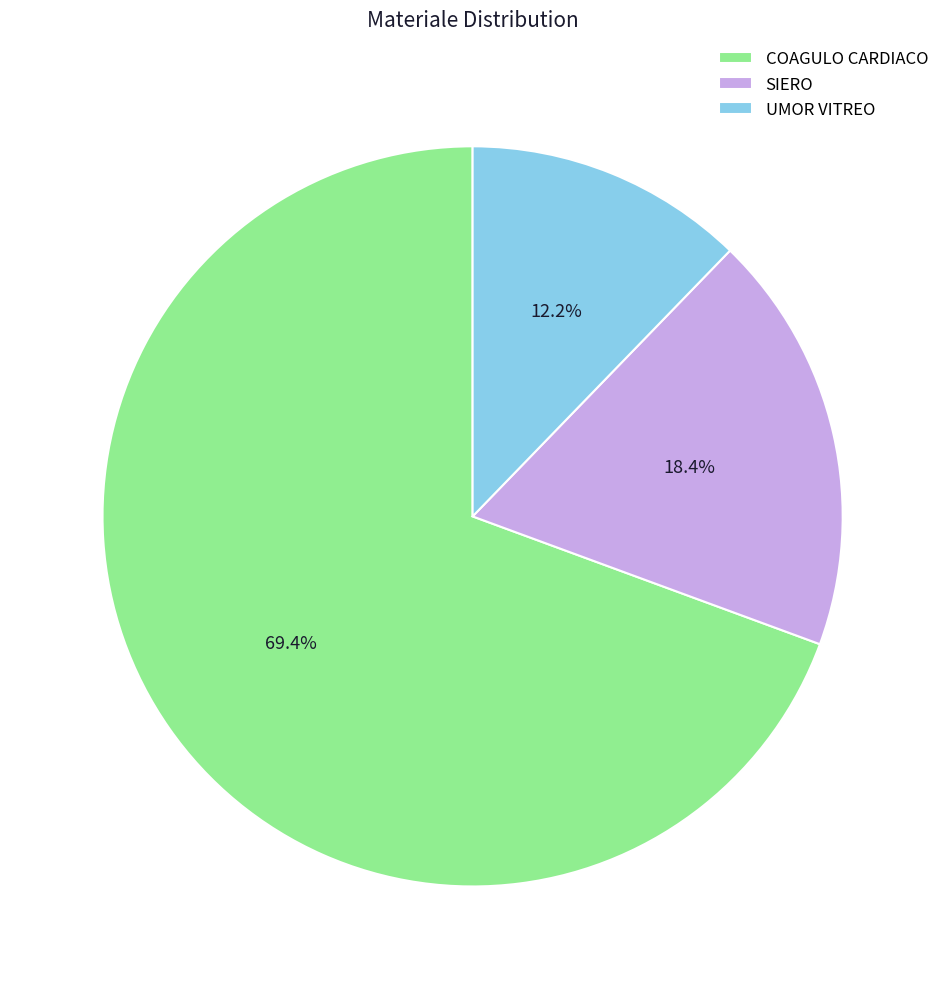

The SIERO slice represents 33% of the pie. True or false?

False